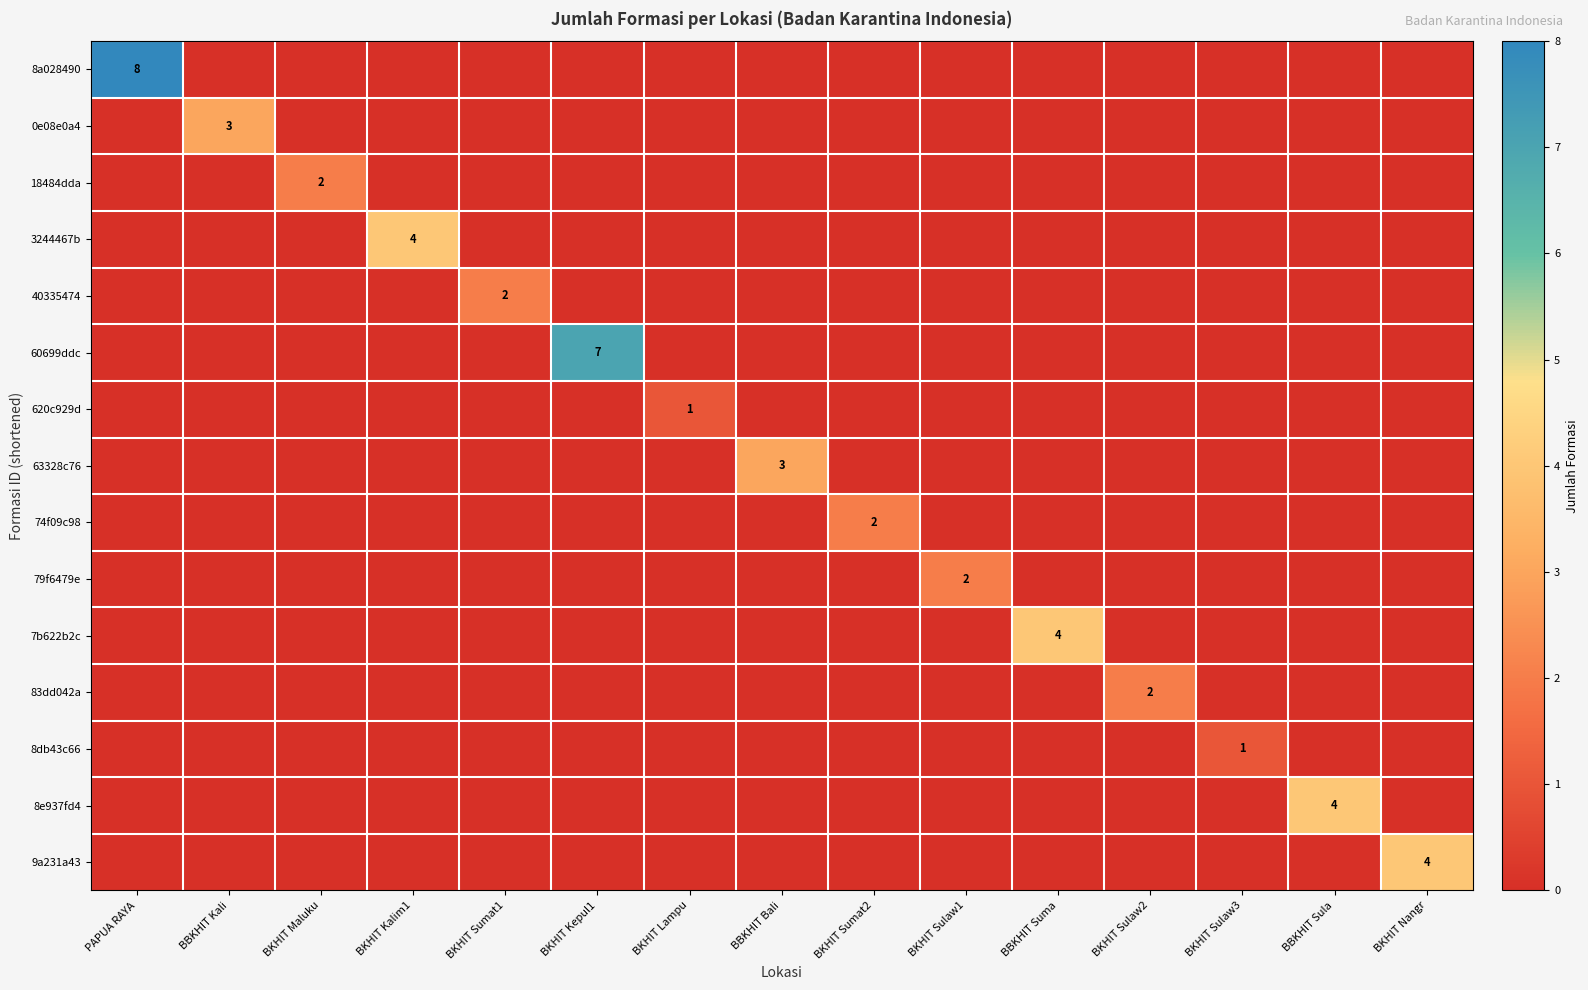

What is the spread (max minus min) of values at BBKHIT Kali?

3